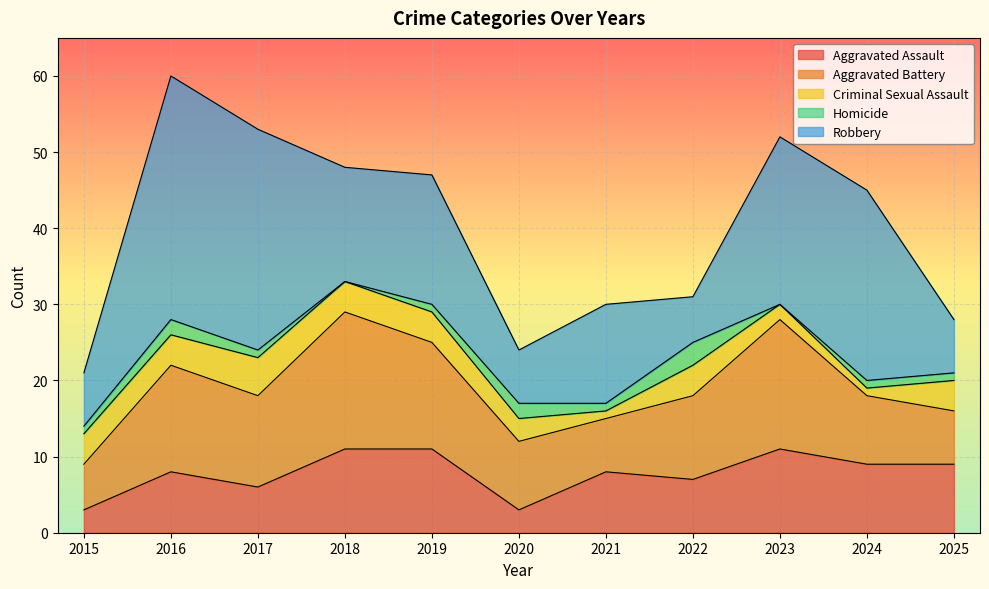

What is the minimum value for Aggravated Assault?

3